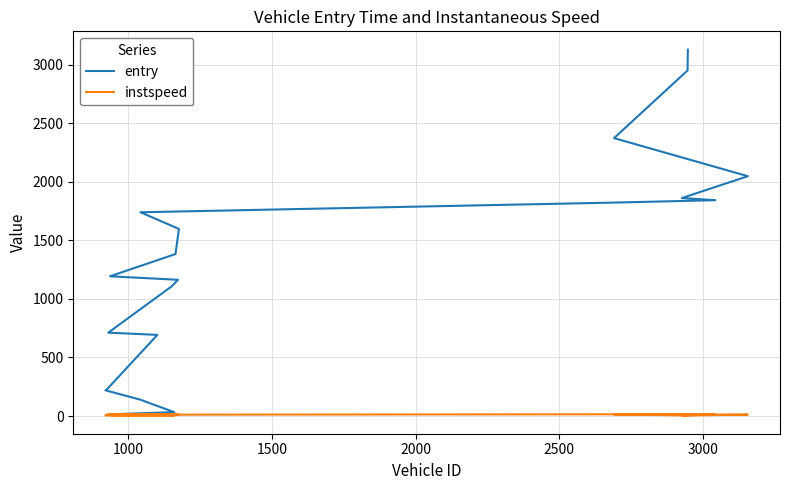

What are all the series names shown in the legend?

entry, instspeed